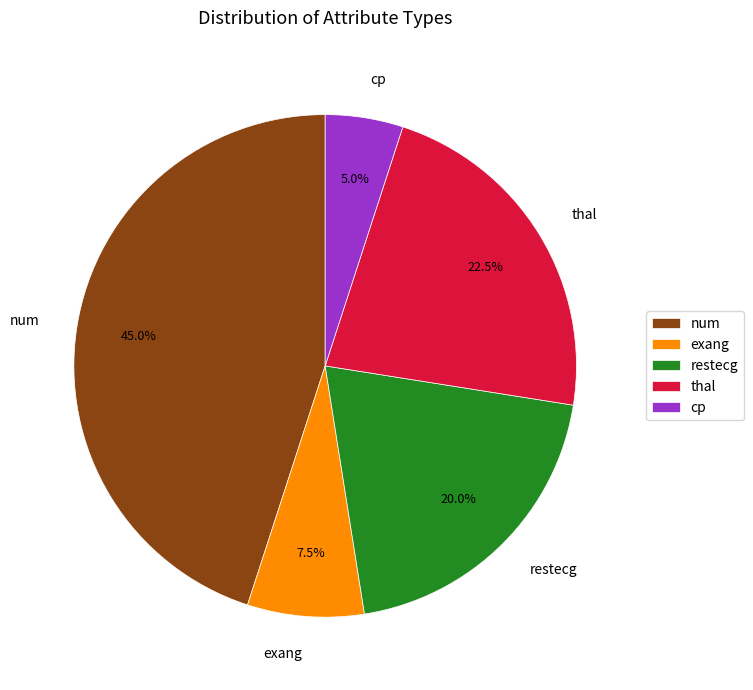

To the nearest percent, what is the combined percentage of thal and exang?

30%